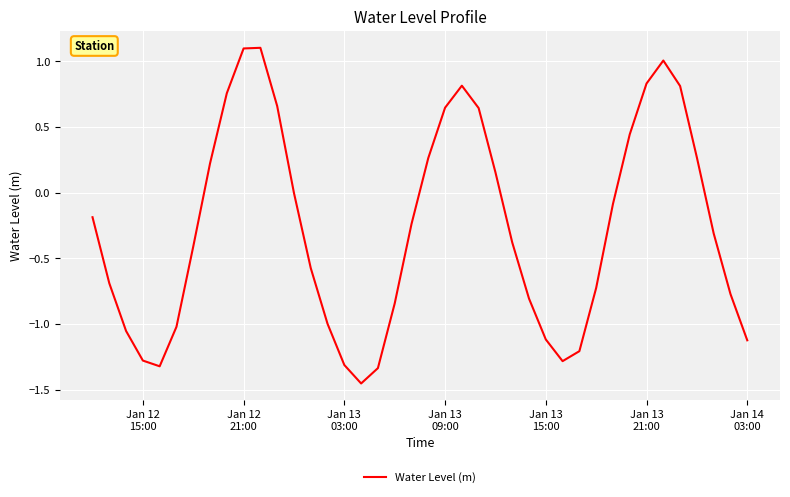

What is the maximum value shown in the chart?

1.1